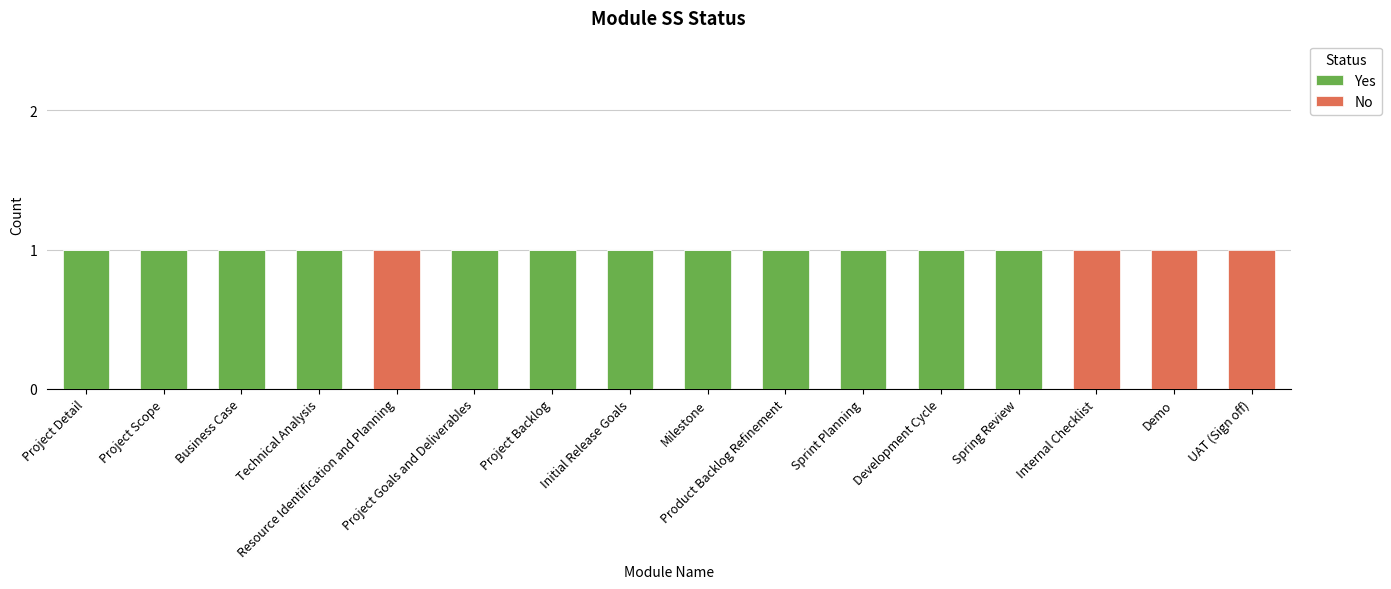

What is the sum of all Yes values?

12